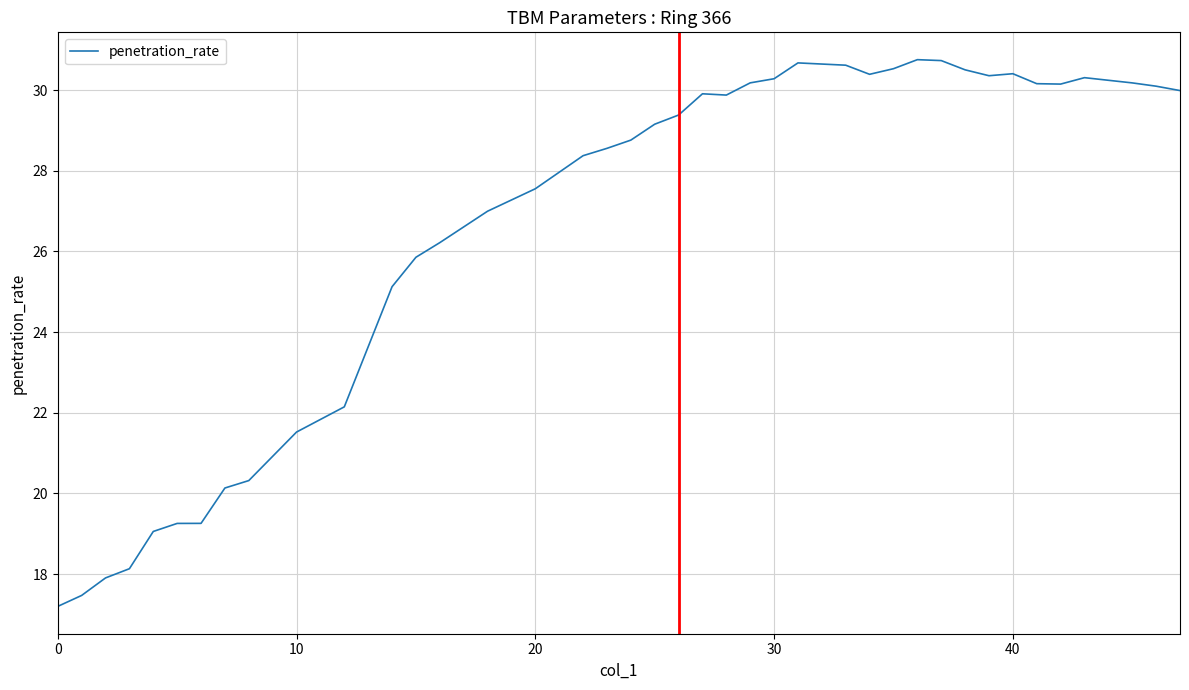

What is the greatest value displayed?

30.8